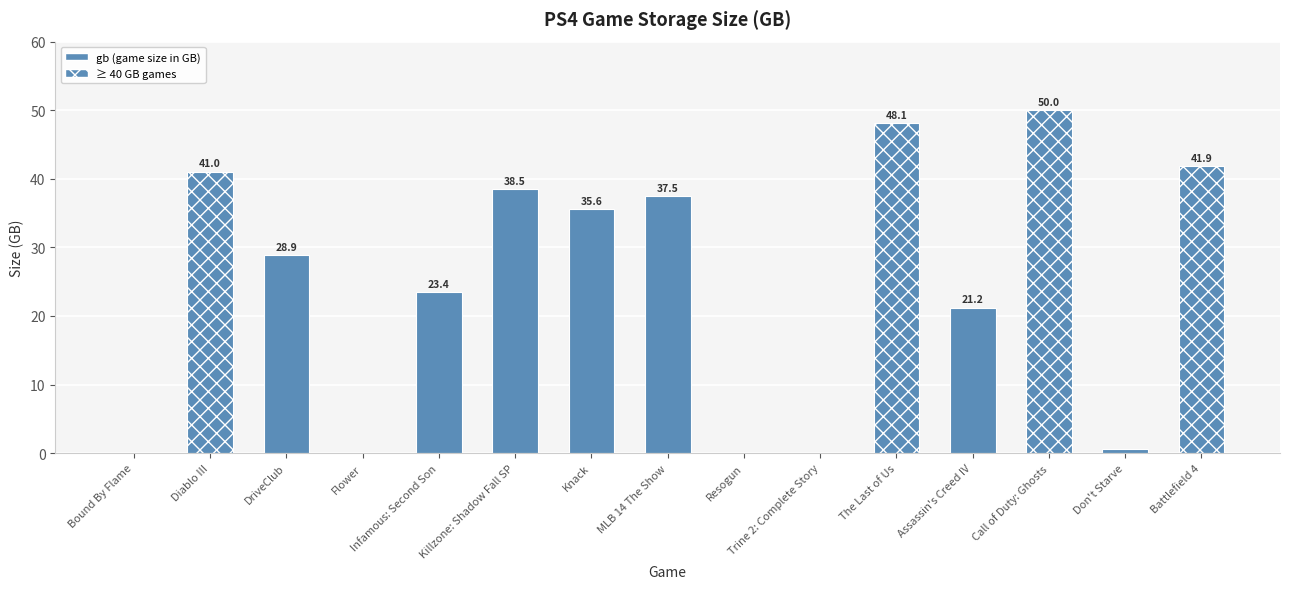

Is it true that the value at Flower is 0.0?

True